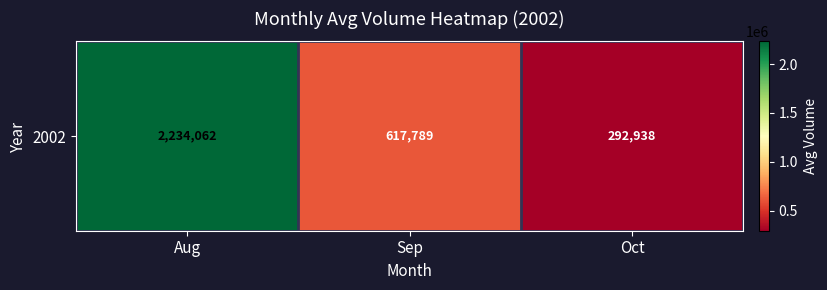

Approximately how many times larger is the value at Sep compared to Oct?

2.1